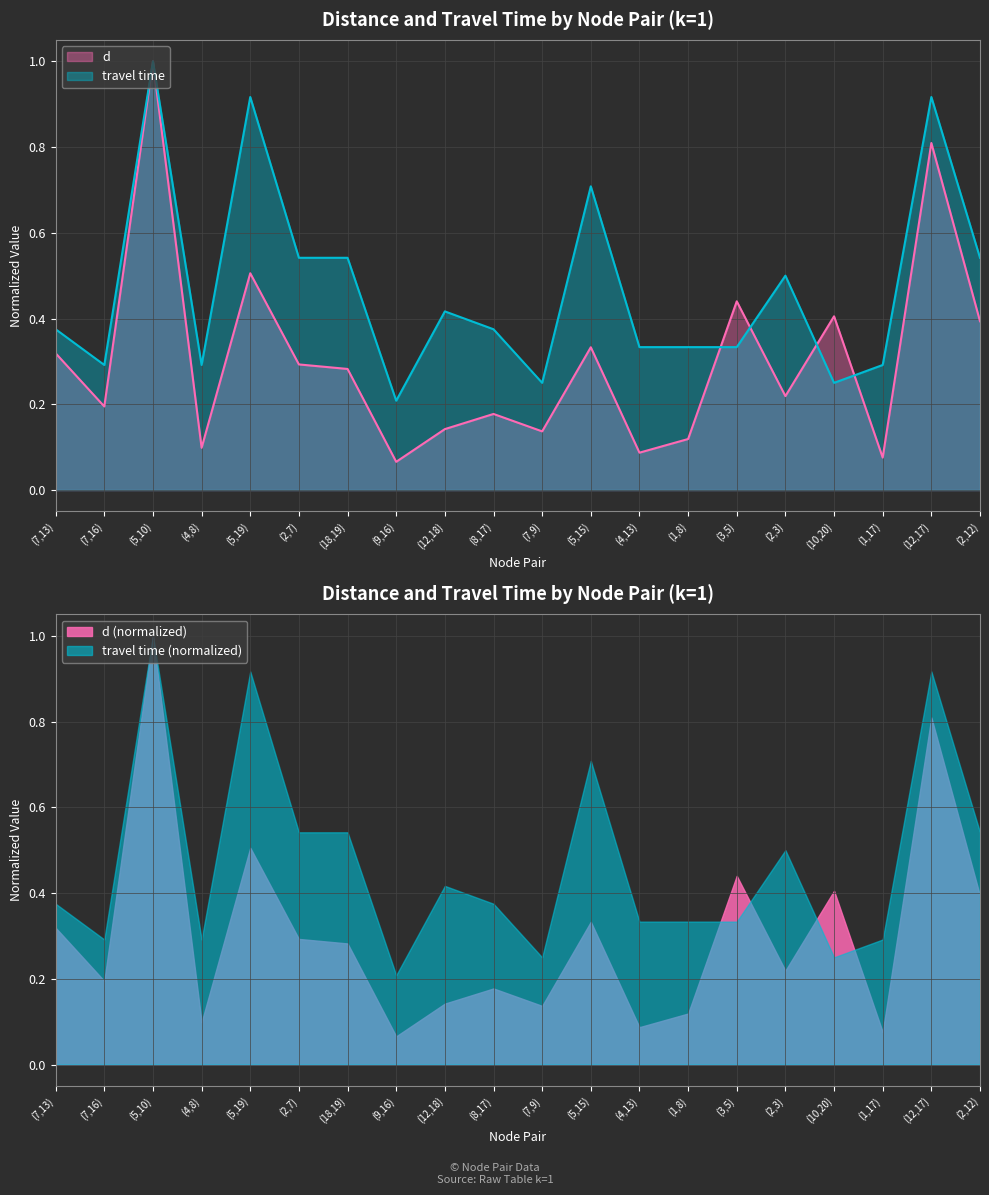

Which has a higher value, (5,10) or (7,9)?

(5,10)